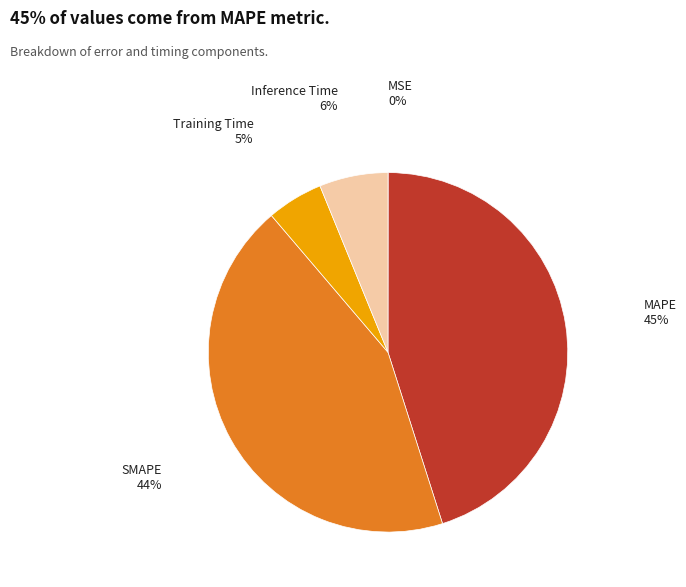

To the nearest percent, what is the average slice percentage?

20%